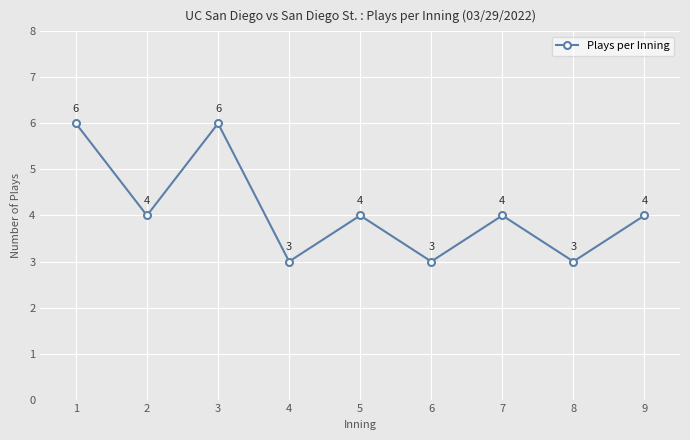

True or false: the data shows 3 at 8.

True